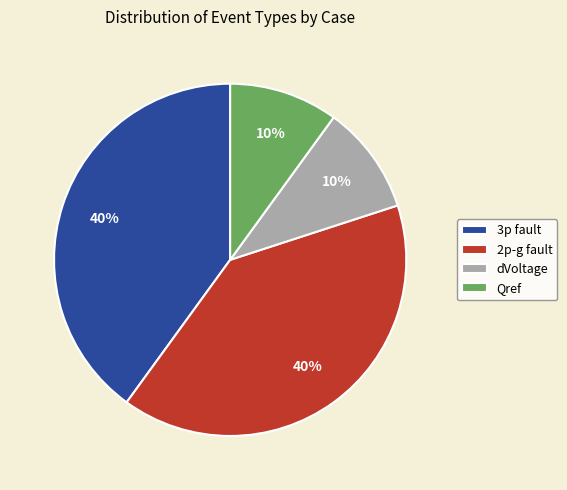

Do dVoltage and Qref together represent more than half of the pie?

No